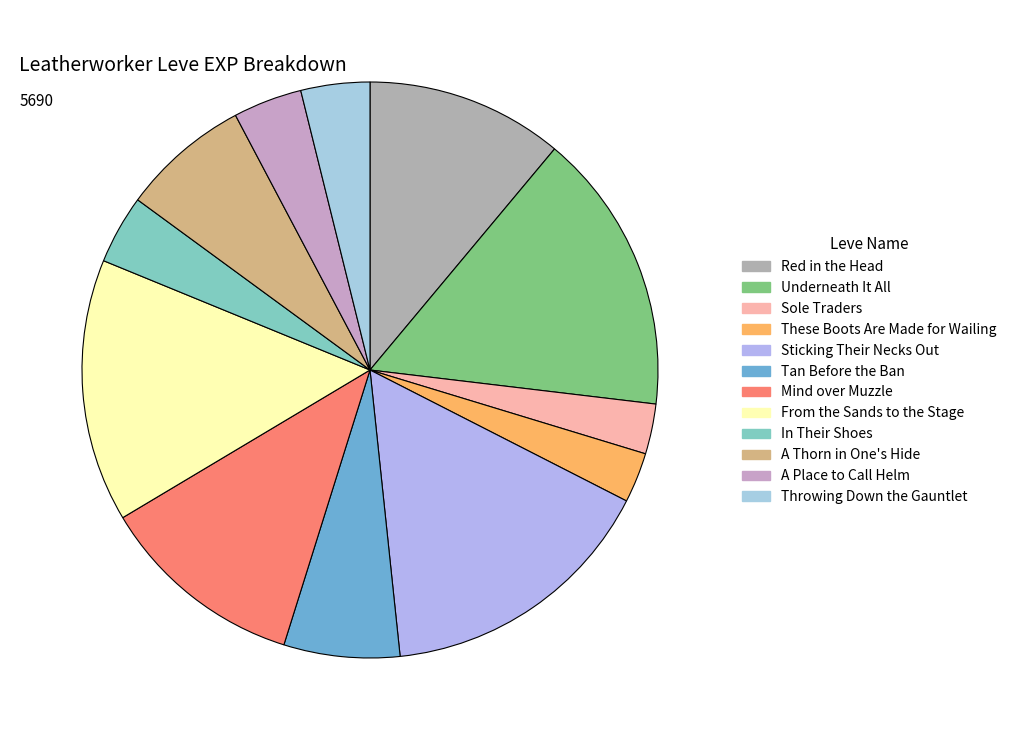

To the nearest percent, what portion does These Boots Are Made for Wailing represent?

3%